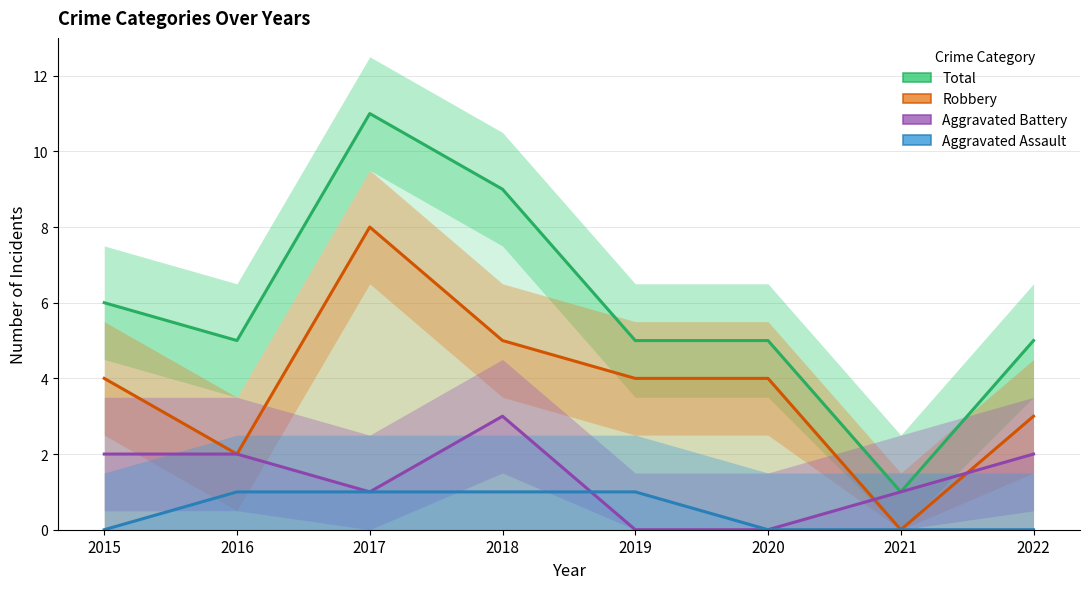

Where does the Robbery series first go above 4?

2017